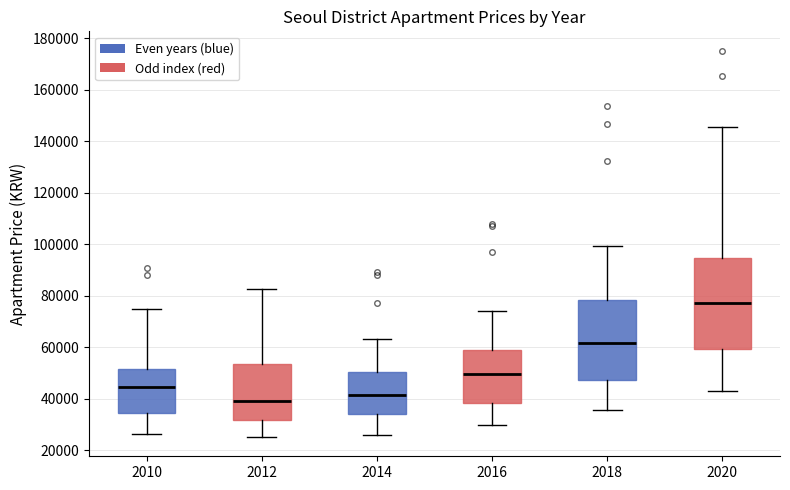

Comparing the boxes themselves (not the whiskers), which one is the tallest?

2020